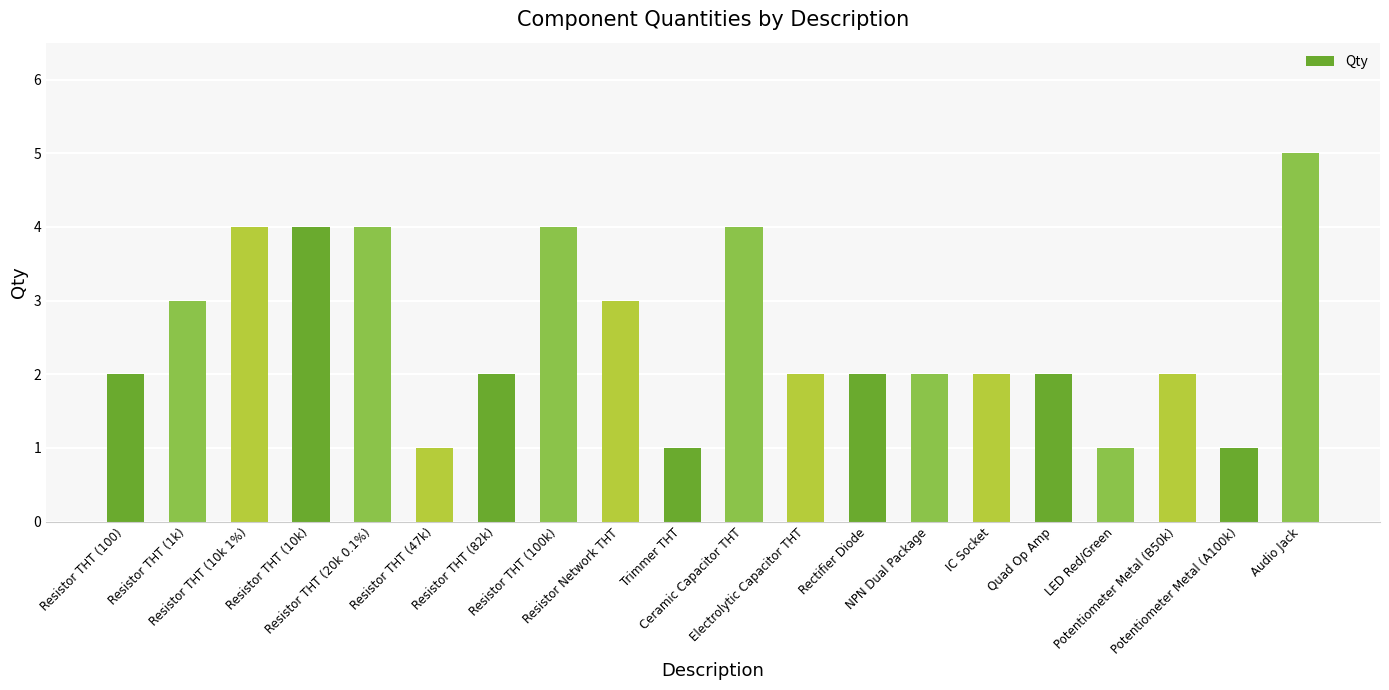

Does the chart contain stacked bars?

No